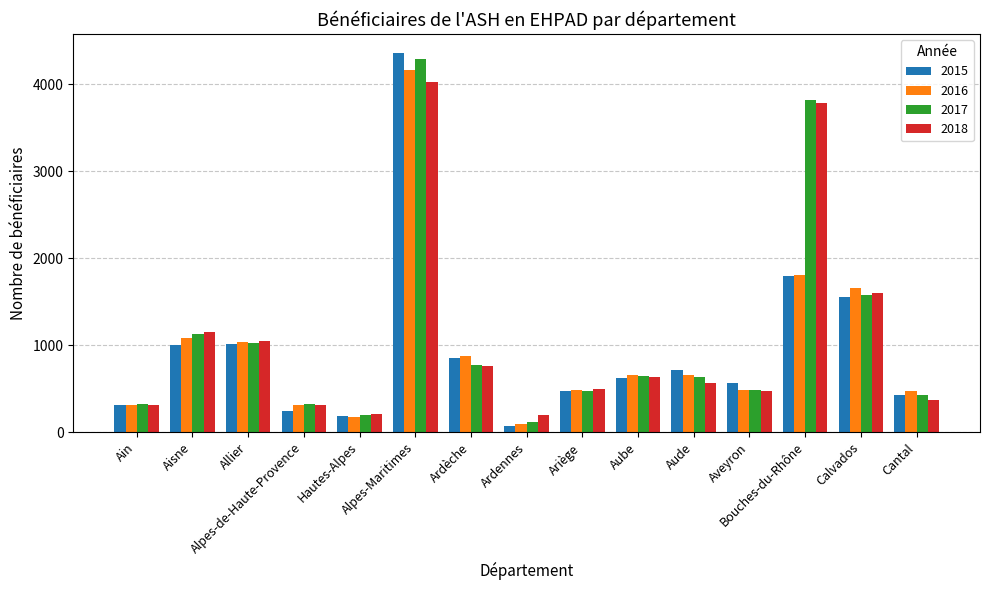

Which category has the lowest value in the 2017 series?

Ardennes